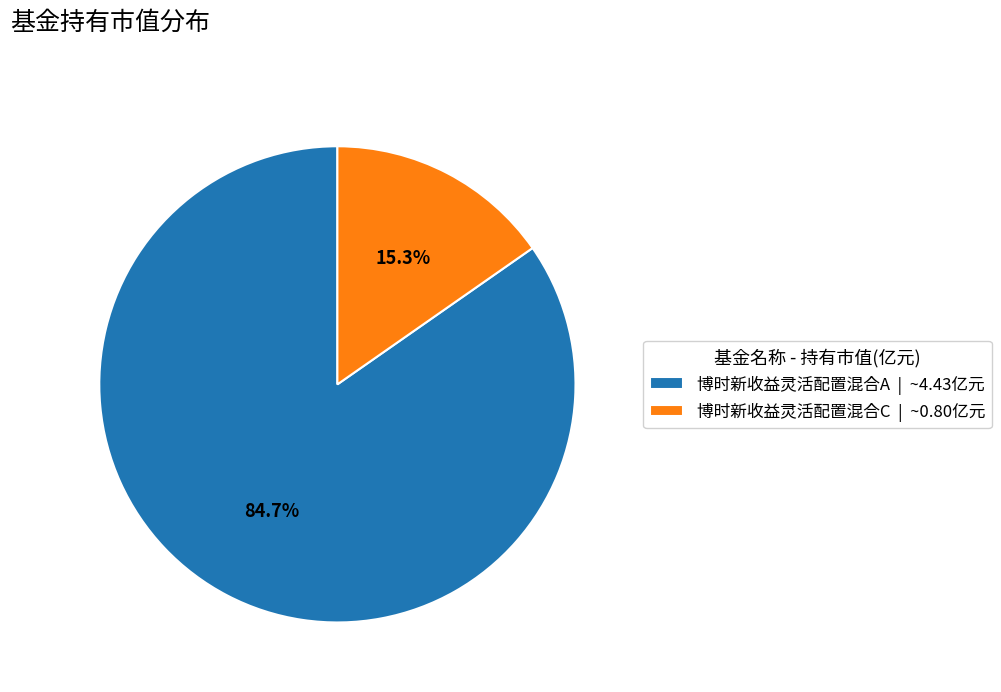

Which slice is the largest?

博时新收益灵活配置混合A